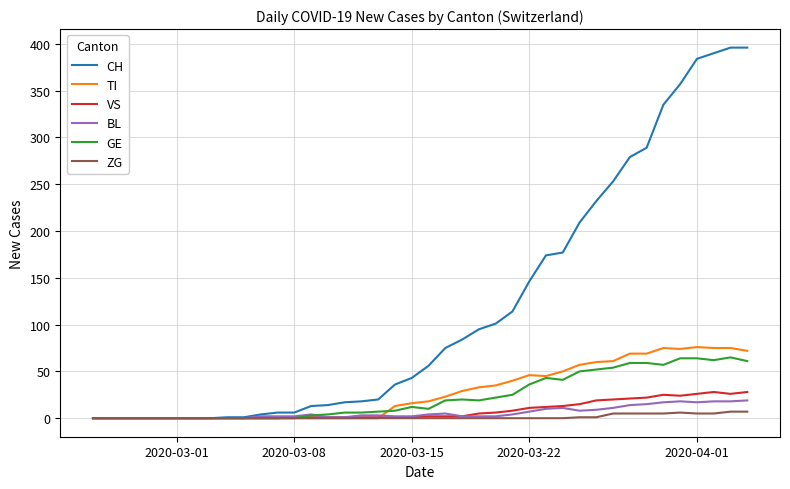

Which series has the largest total across all categories?

CH